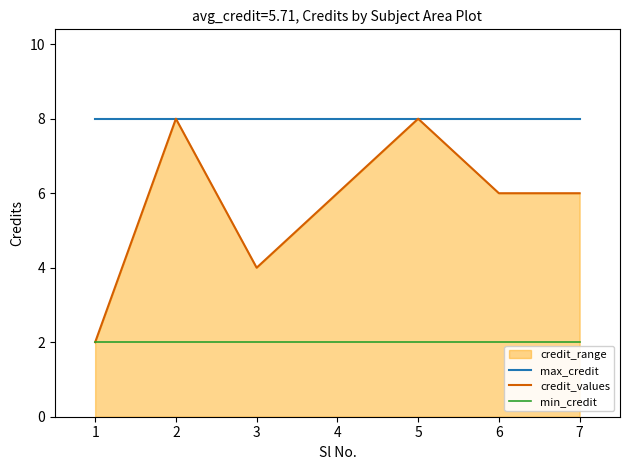

True or false: credit_values and max_credit intersect in this chart.

False